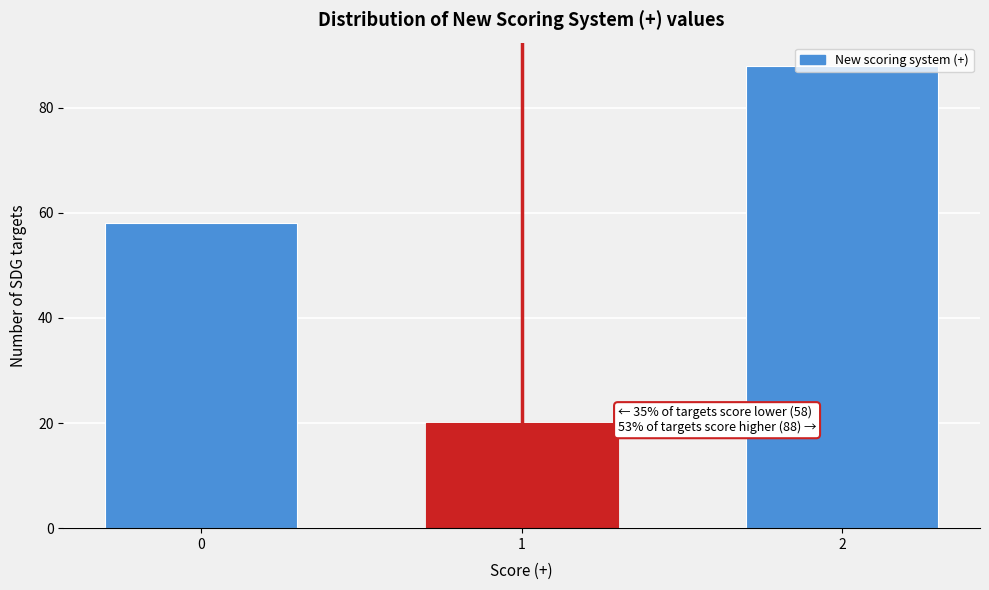

What is the value of the 2nd bar from the left?

20